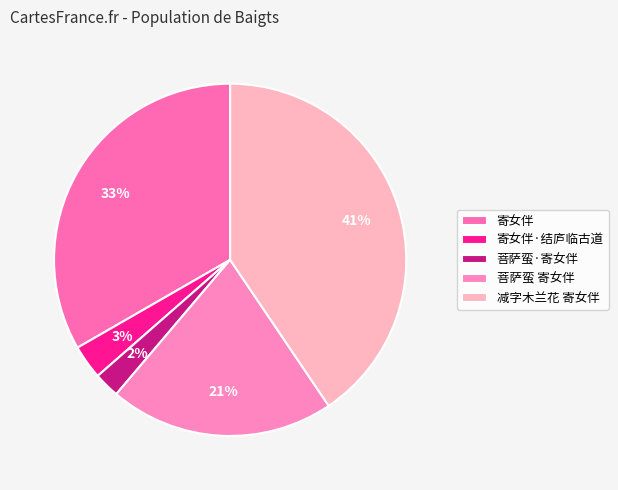

To the nearest percent, what percentage of the pie is 寄女伴?

33%